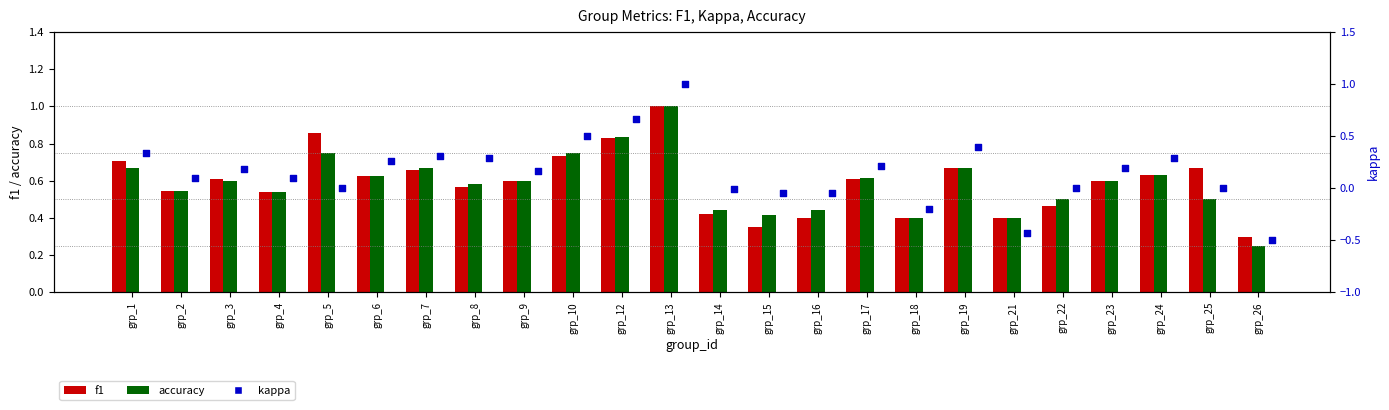

Which series has the largest total across all categories?

f1